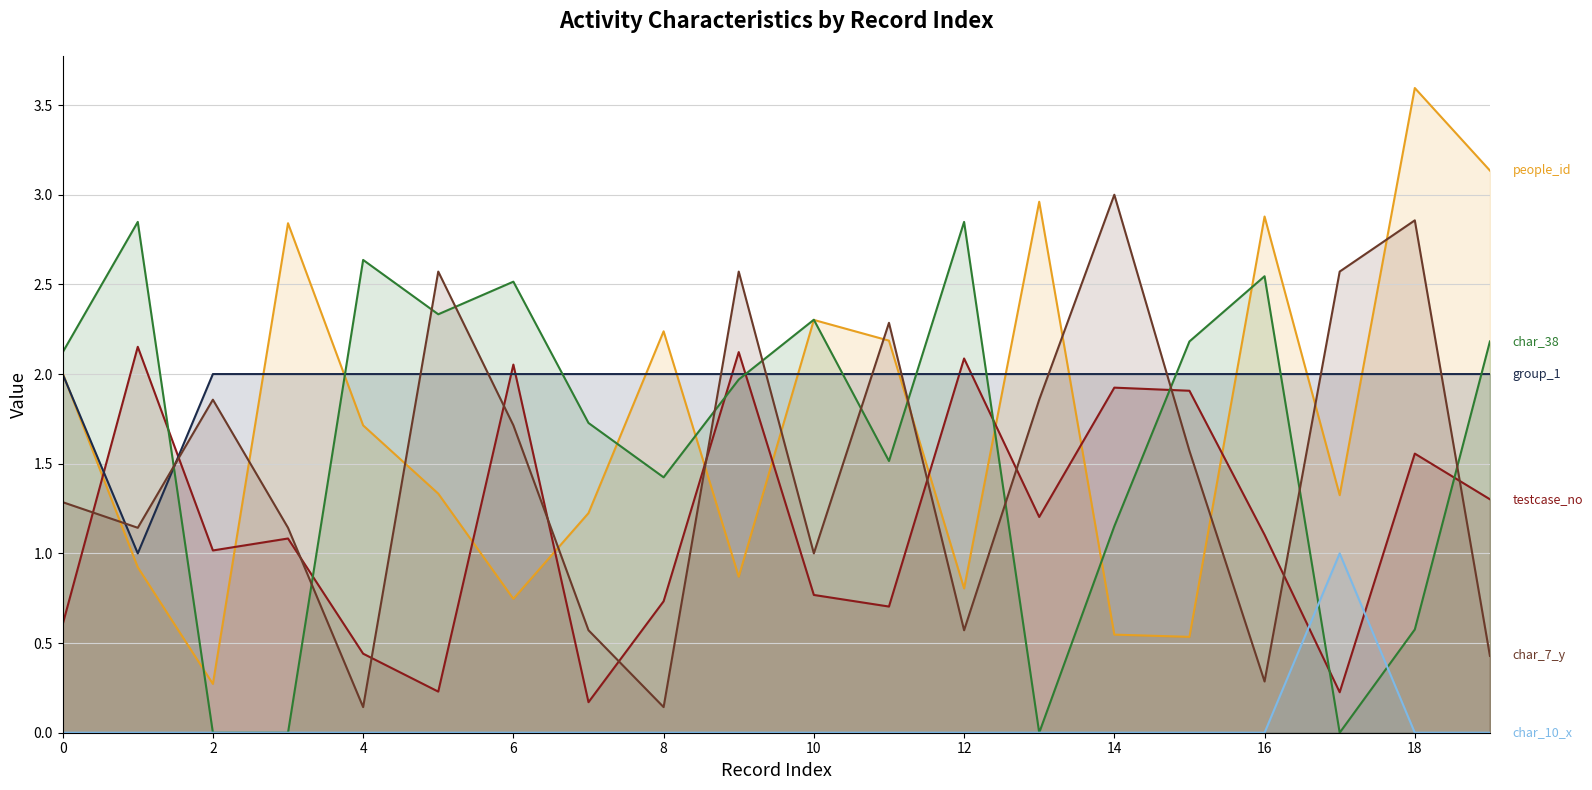

Which series ends up on top after the final intersection of group_1 and char_38?

char_38